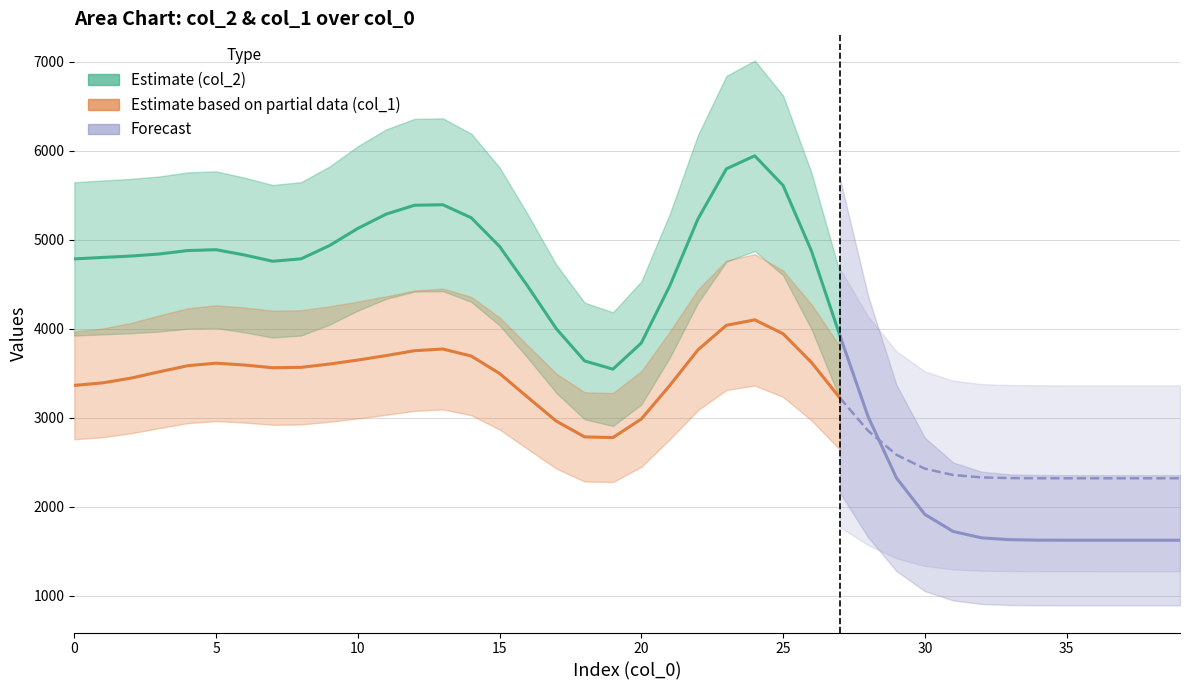

Rank the series at 4 from lowest to highest value.

col_1, col_2